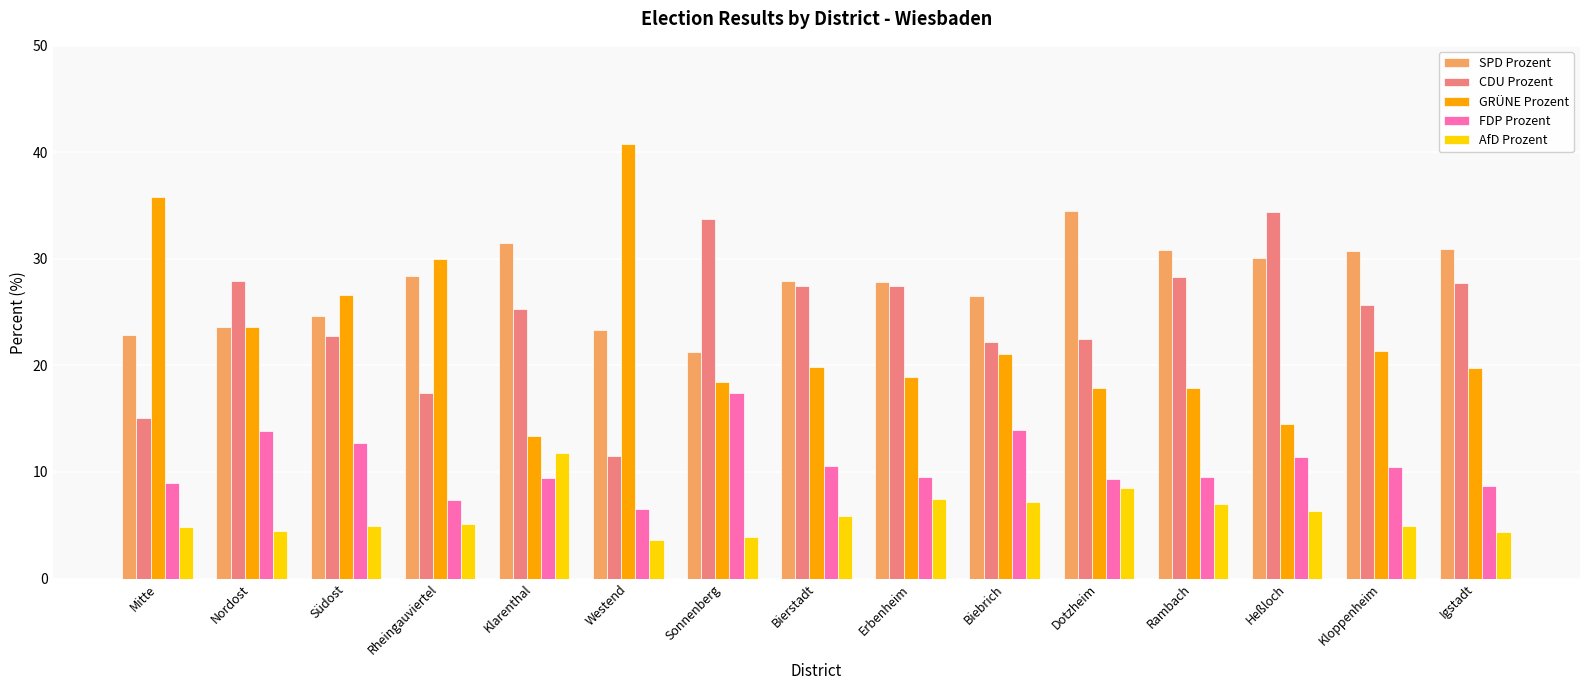

What is the greatest value displayed?

40.8